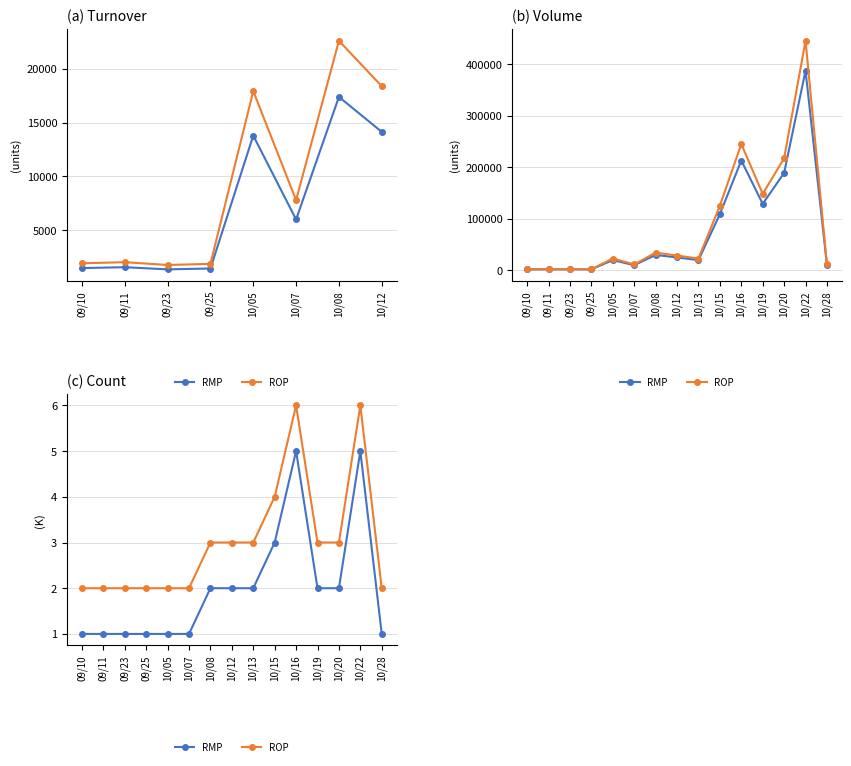

Which series has the largest total across all categories?

ROP